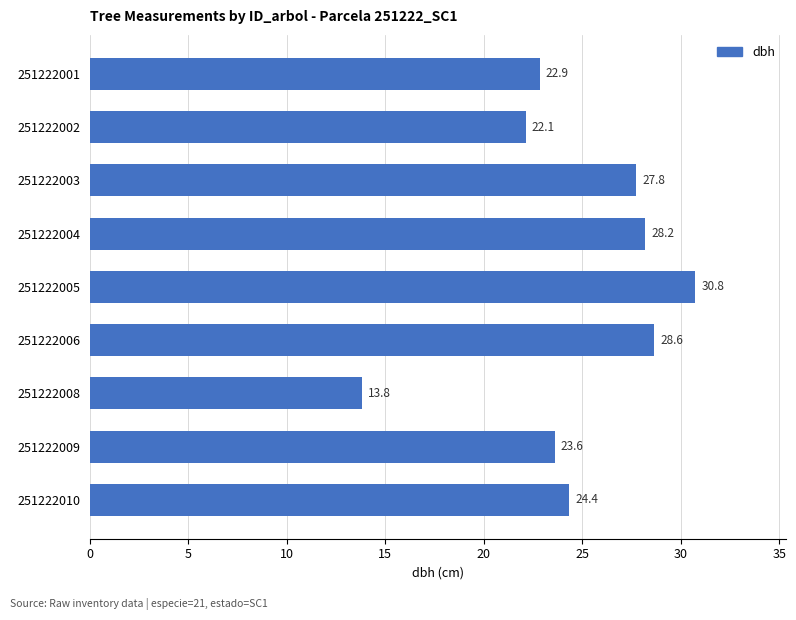

What is the smallest value displayed?

13.8